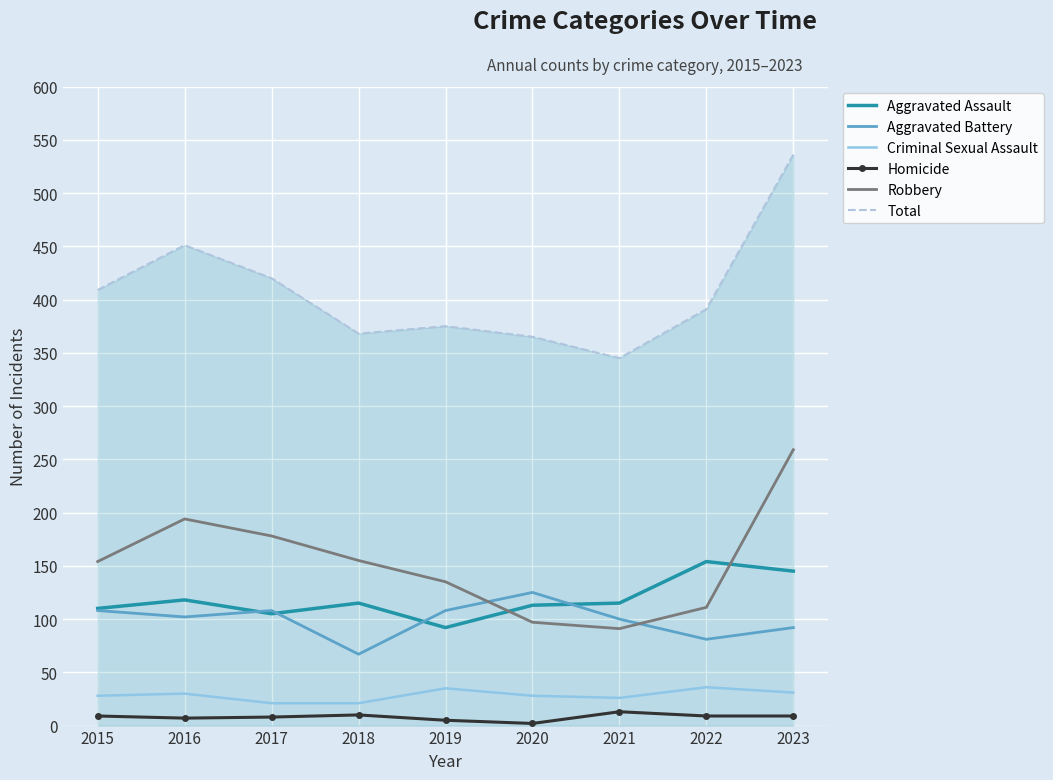

Is the value of Robbery at 2019 greater than the value of Total at 2018?

No